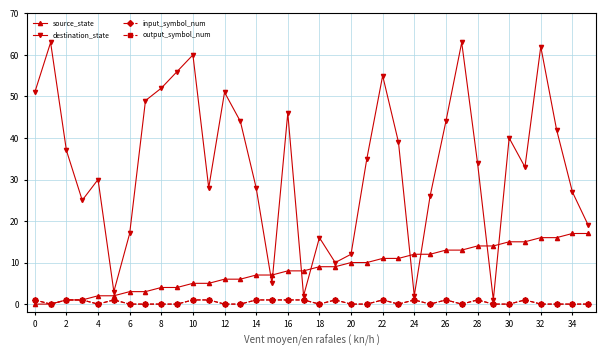

At how many categories does at least one series exceed 14?

29